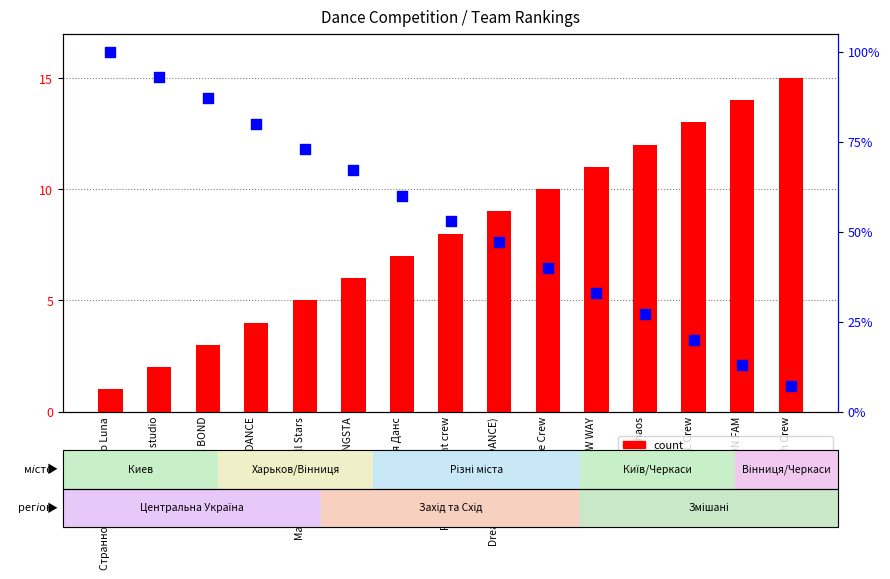

Which series contains the lowest Y value?

count